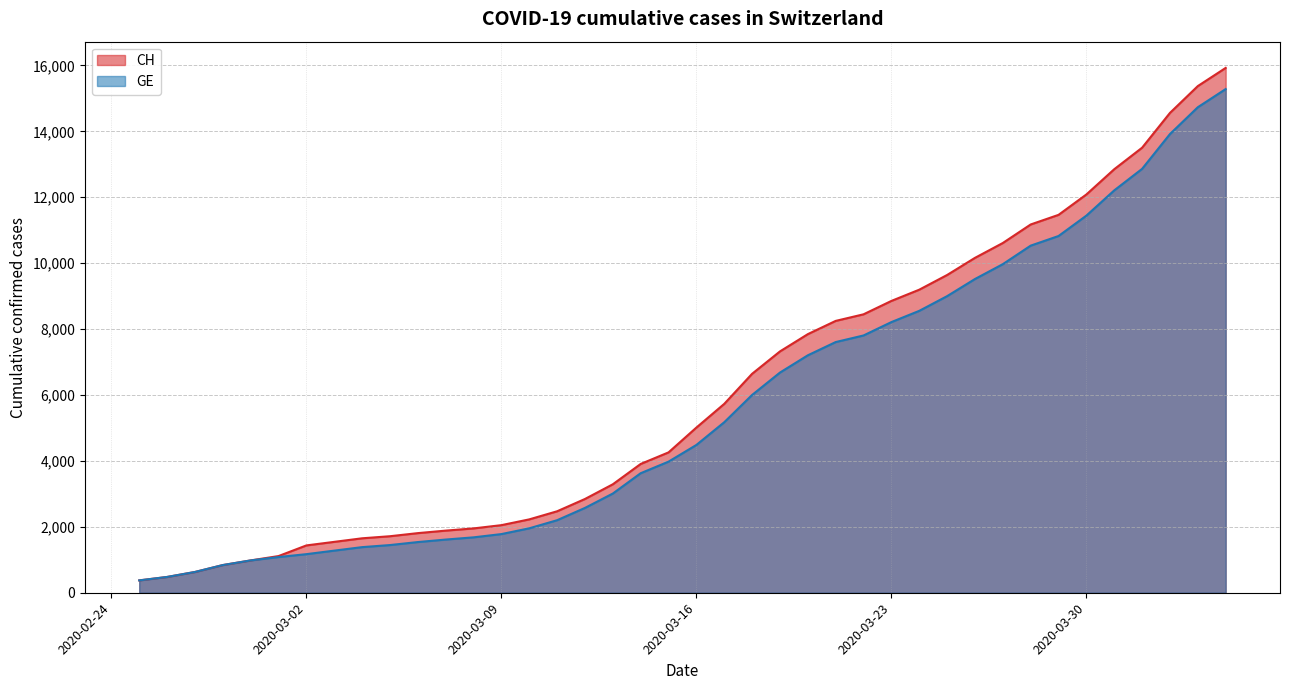

How many distinct data groups are displayed?

2